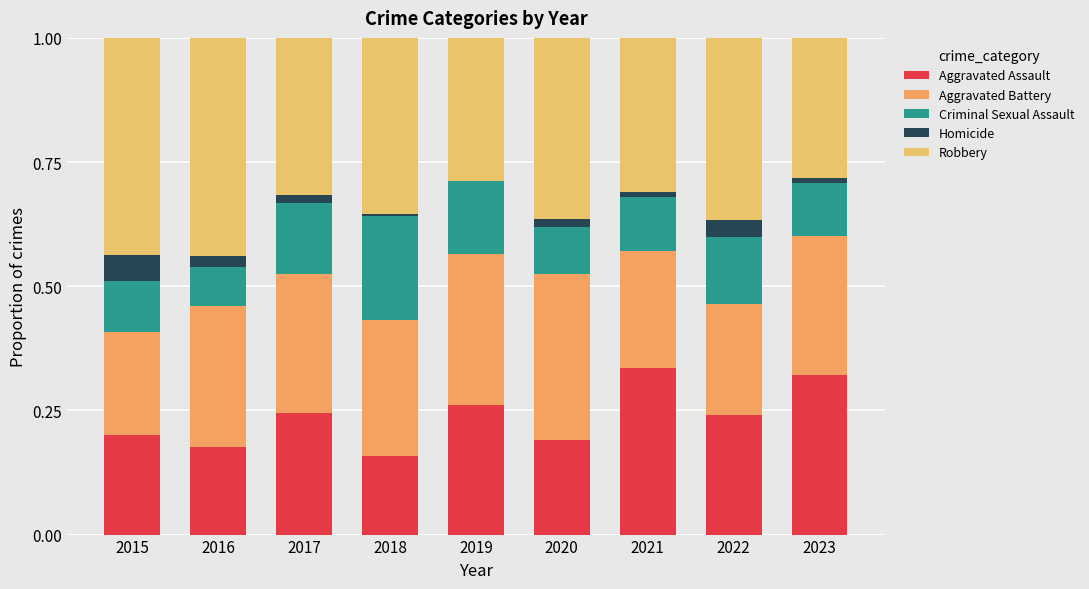

Are the bars grouped side by side (vs. stacked)?

No